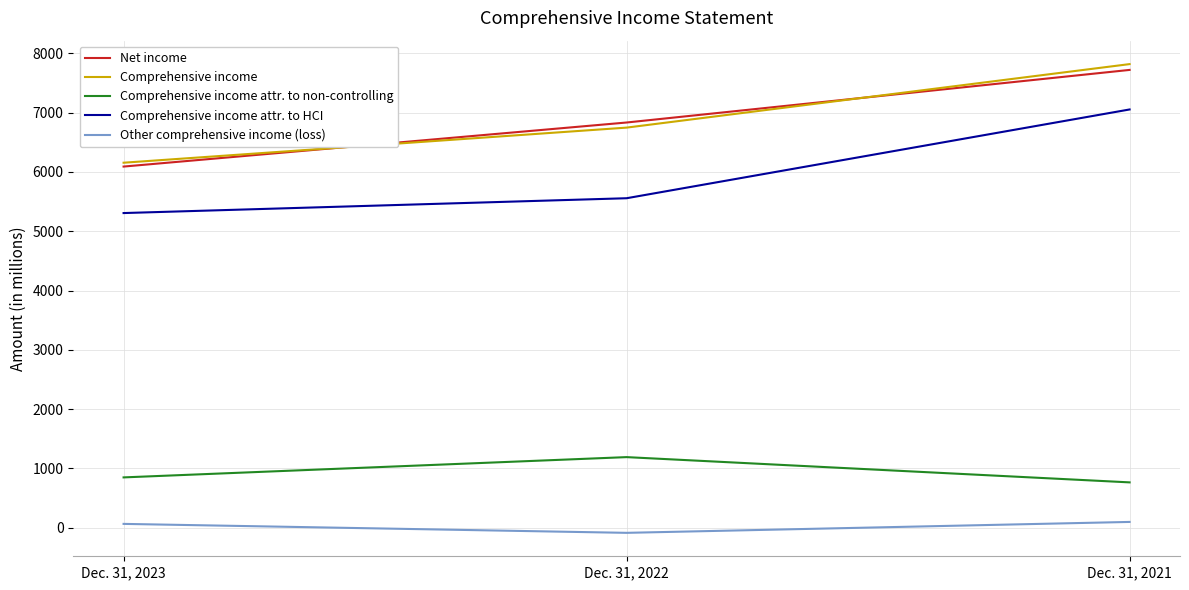

At how many categories does at least one series exceed 2947?

3